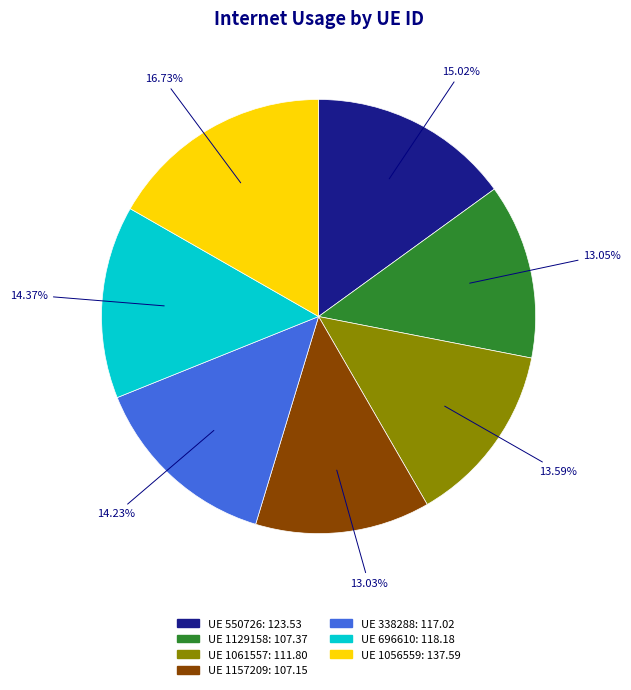

Is there a majority slice in this chart?

No